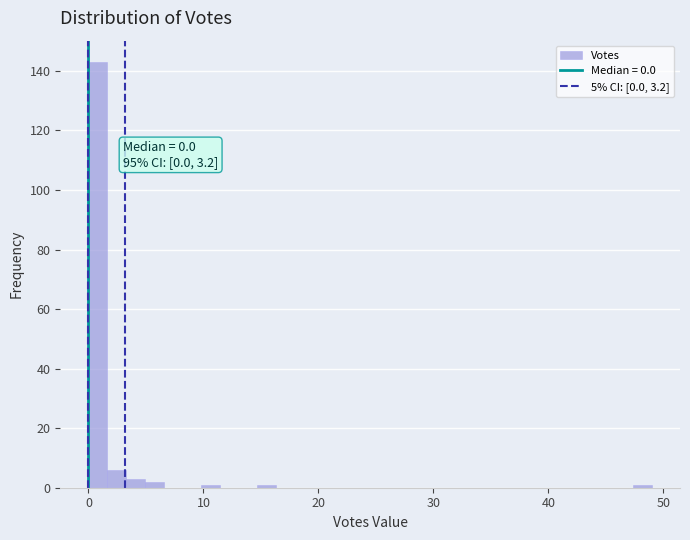

Read against the x-axis, roughly where is the centre of the tallest bar?

1